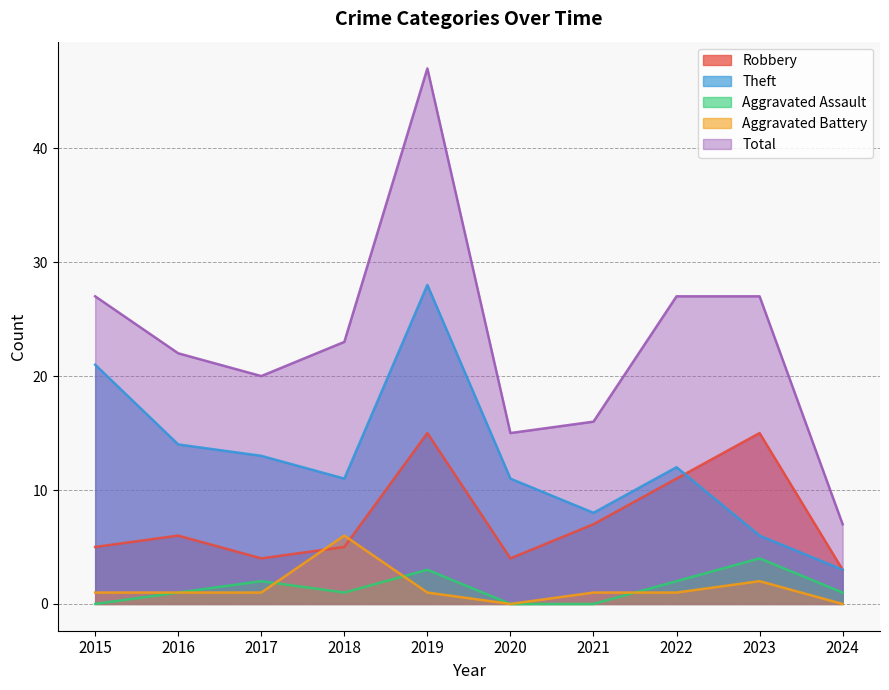

What is the difference between the highest and lowest values at 2016?

21